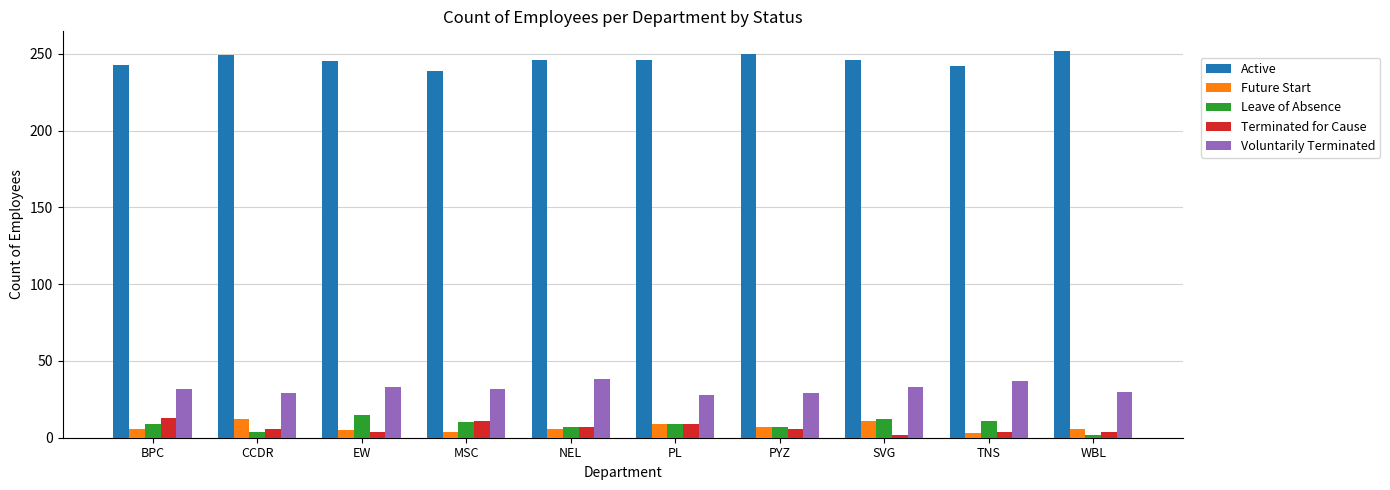

How many groups of bars are there?

10